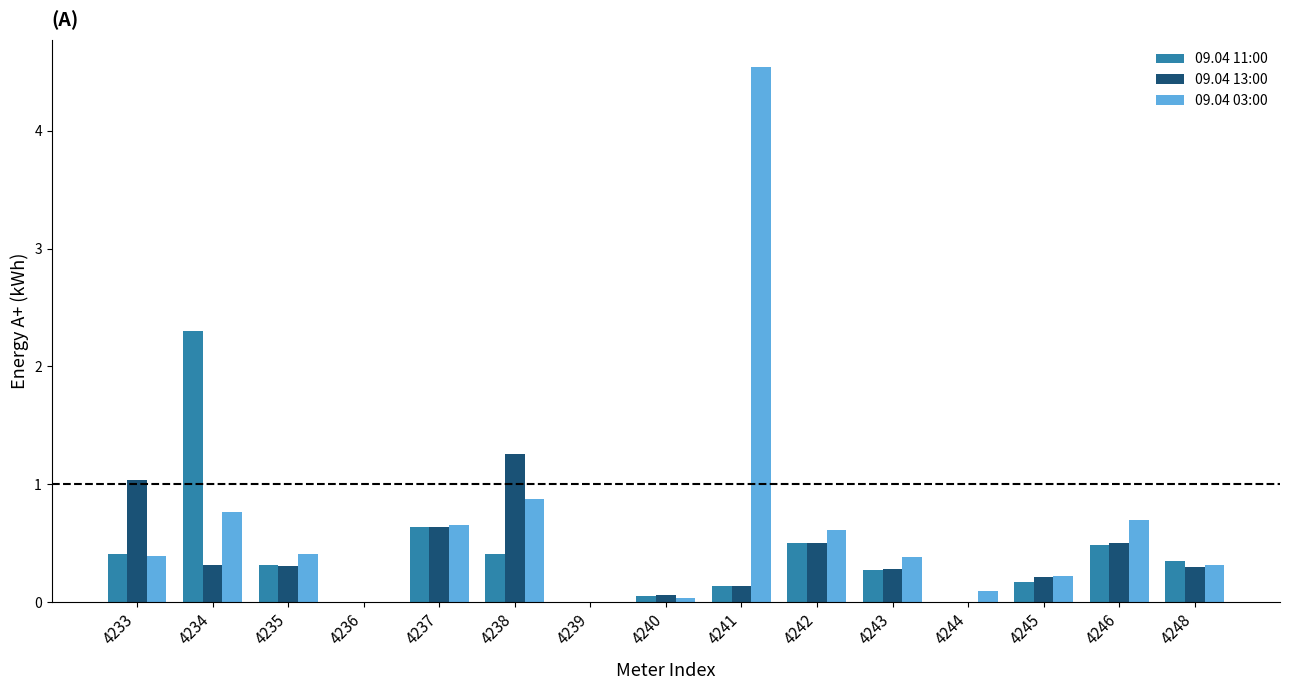

What is the sum of the 09.04 13:00 values at 4246 and 4248?

0.8